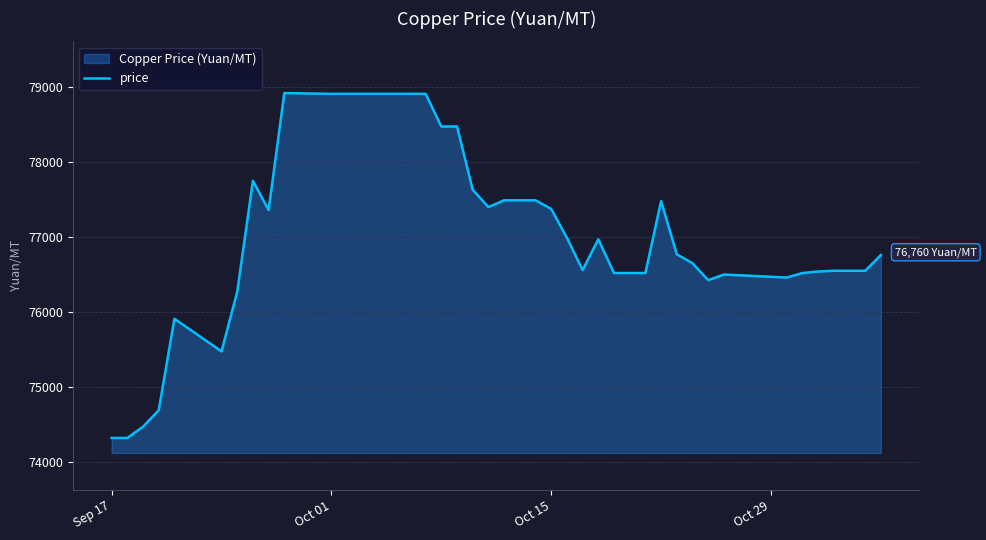

True or false: the data has more than 0 interior local peaks.

True